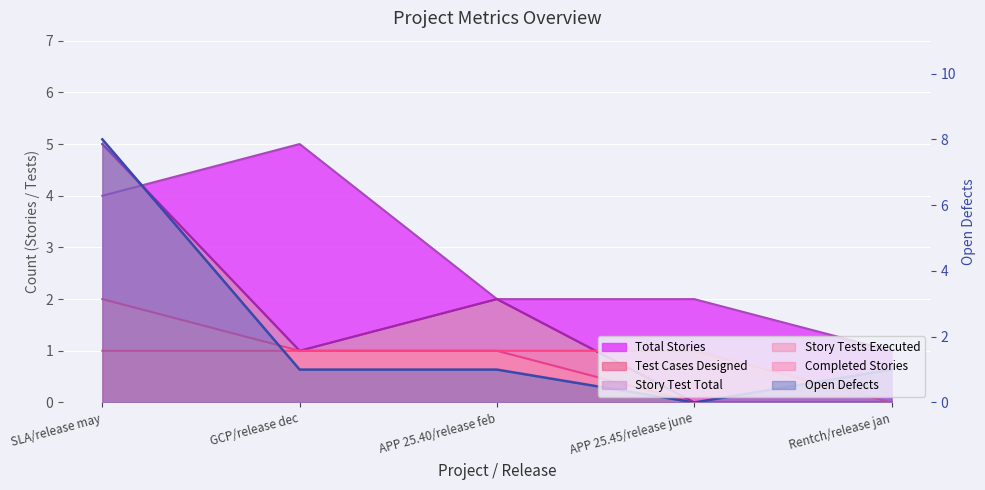

How many lines are shown in the chart?

6